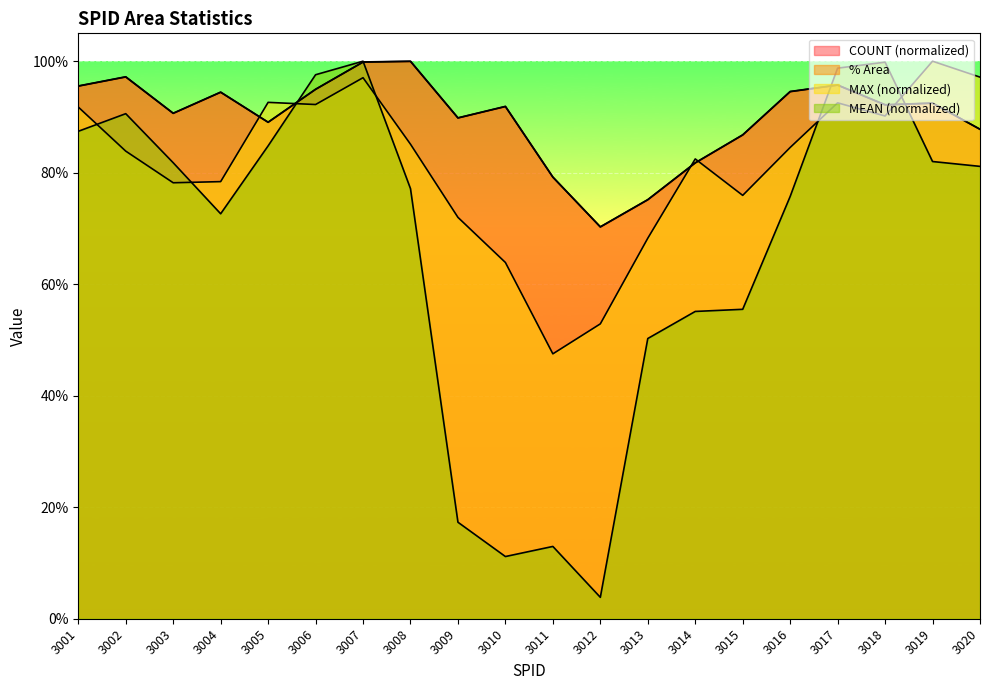

What is the total value across all series at 3003?

3.4